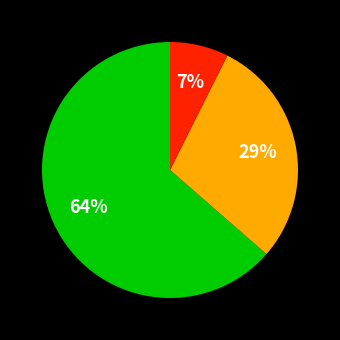

To the nearest percent, what is the average slice percentage?

33%